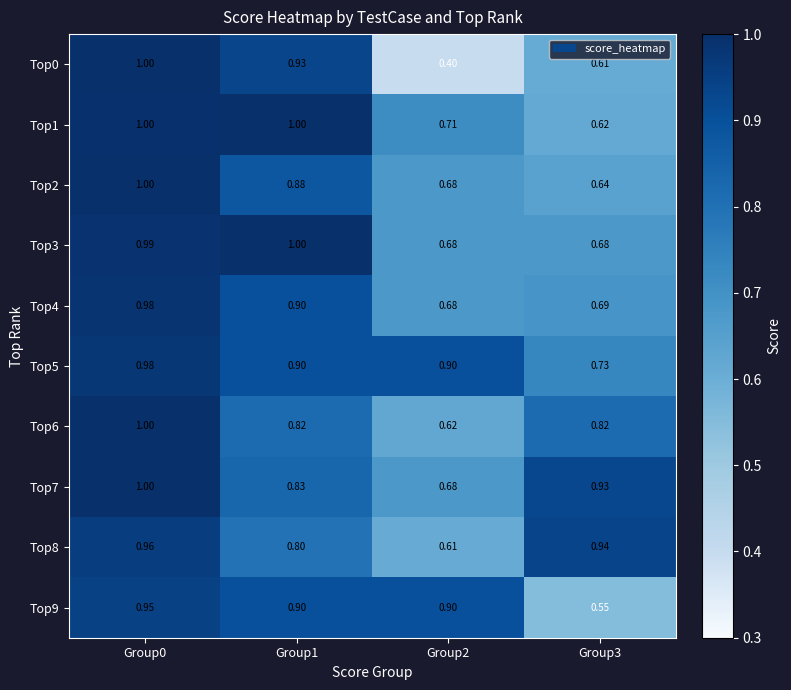

How many categories are shown in the chart?

4